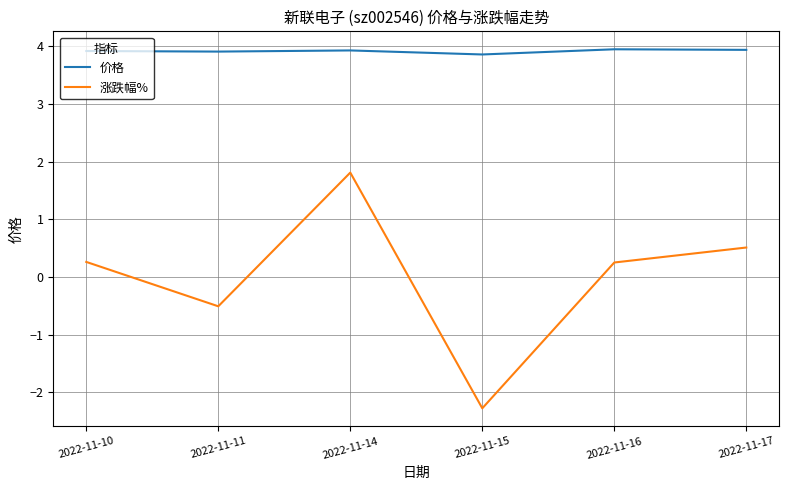

True or false: 涨跌幅% has a value of -0.5 at 2022-11-11.

True